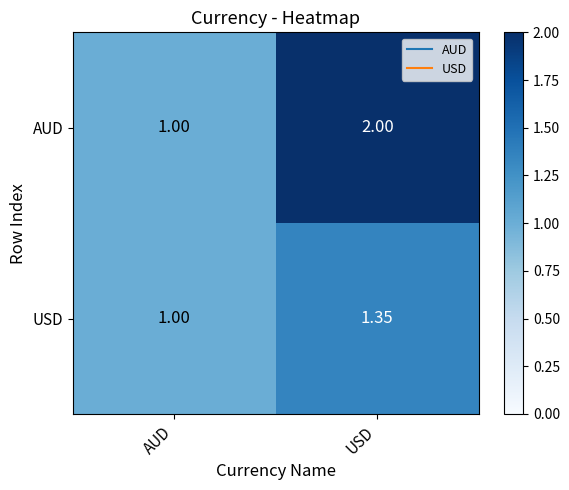

Rank the series by their maximum value, from lowest to highest.

USD, AUD